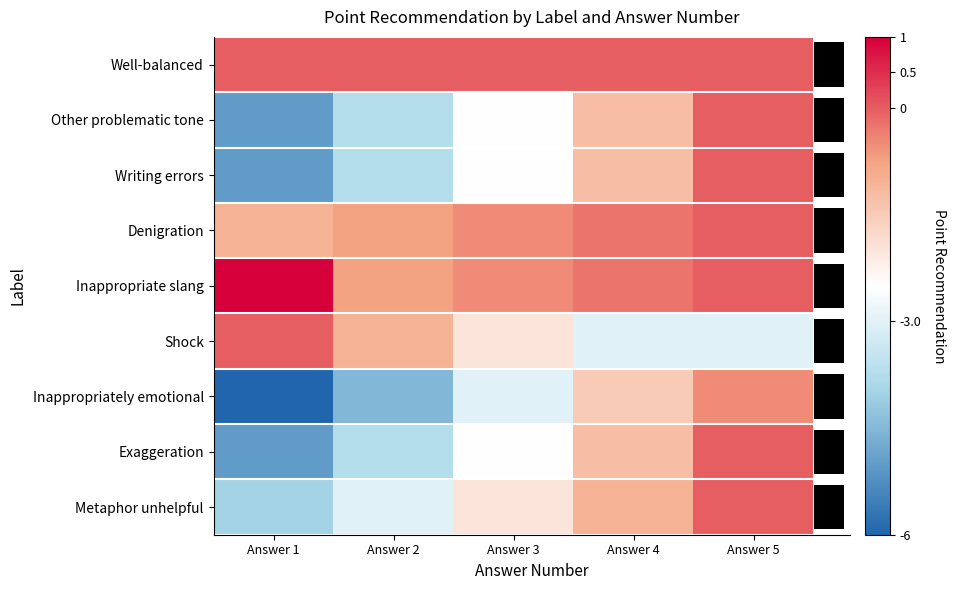

Count the number of categories in the chart.

5